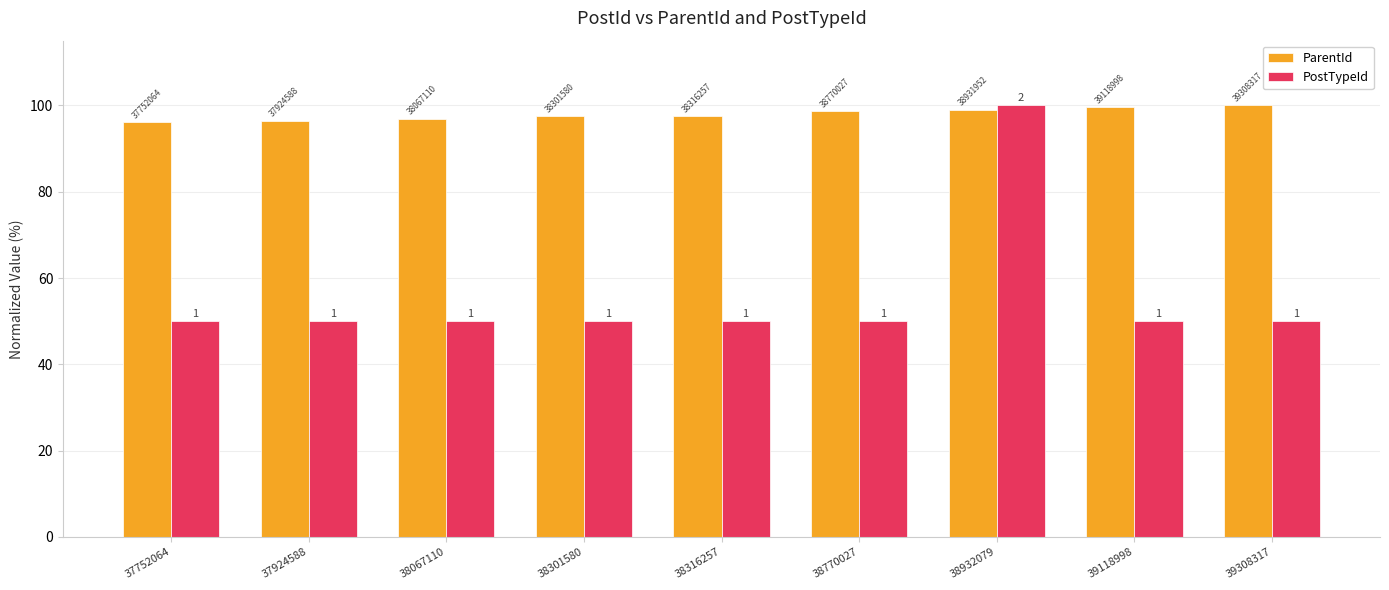

How many bars are there in each group?

2